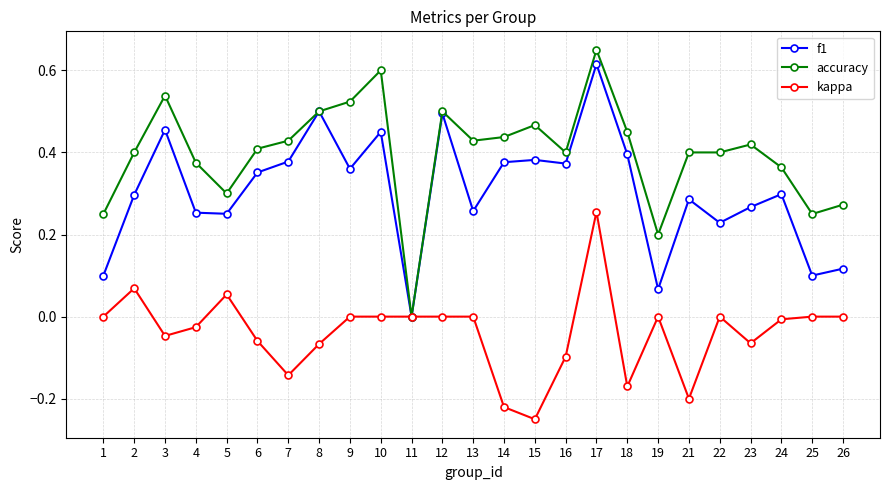

At which label is f1 closest to 0?

11